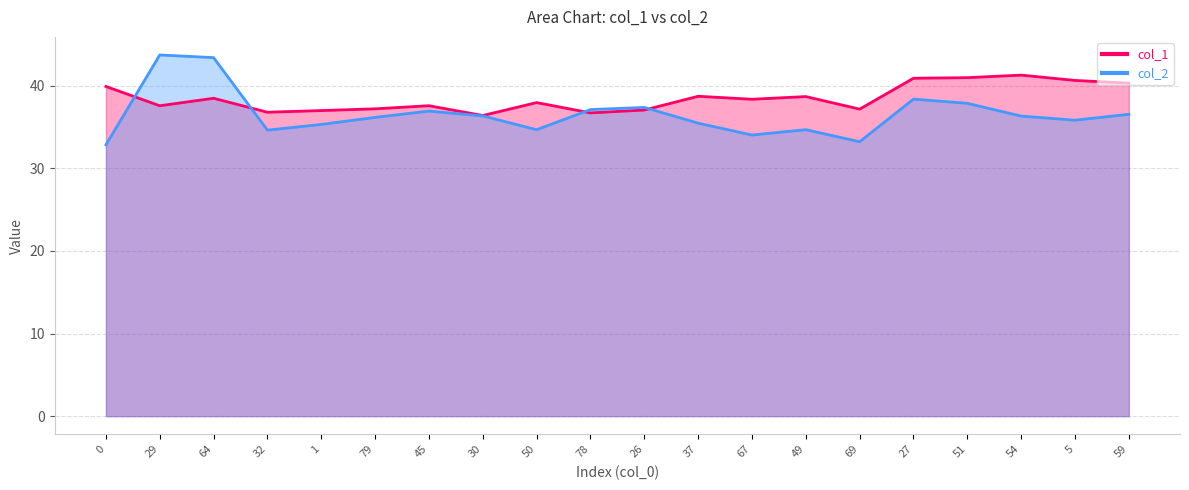

What is the difference between the highest and lowest values at 49?

4.0